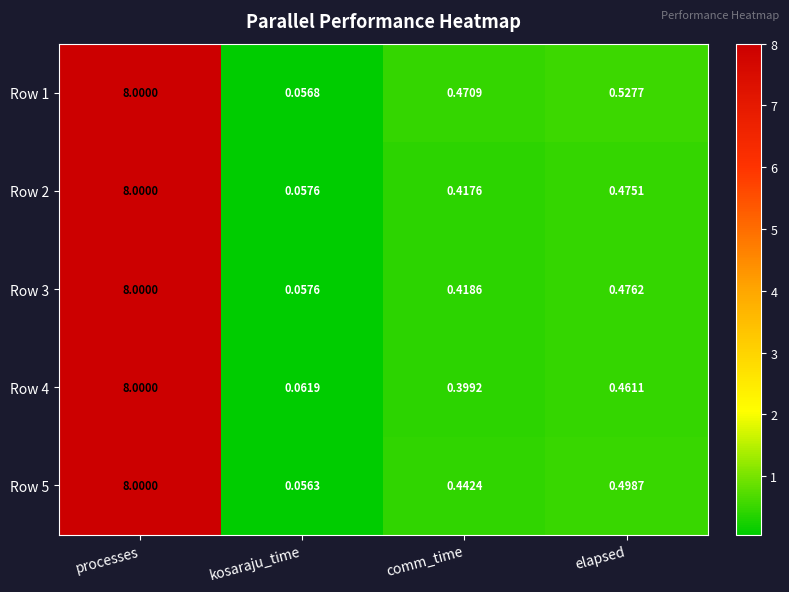

At which category is the sum across all series the highest?

processes